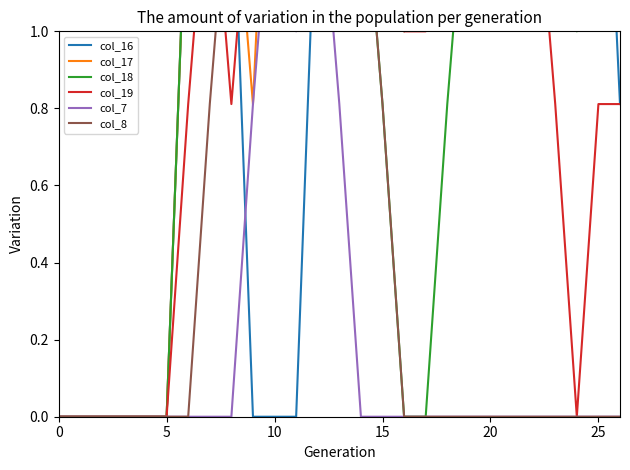

Which series changed the most between 7 and 15?

col_18